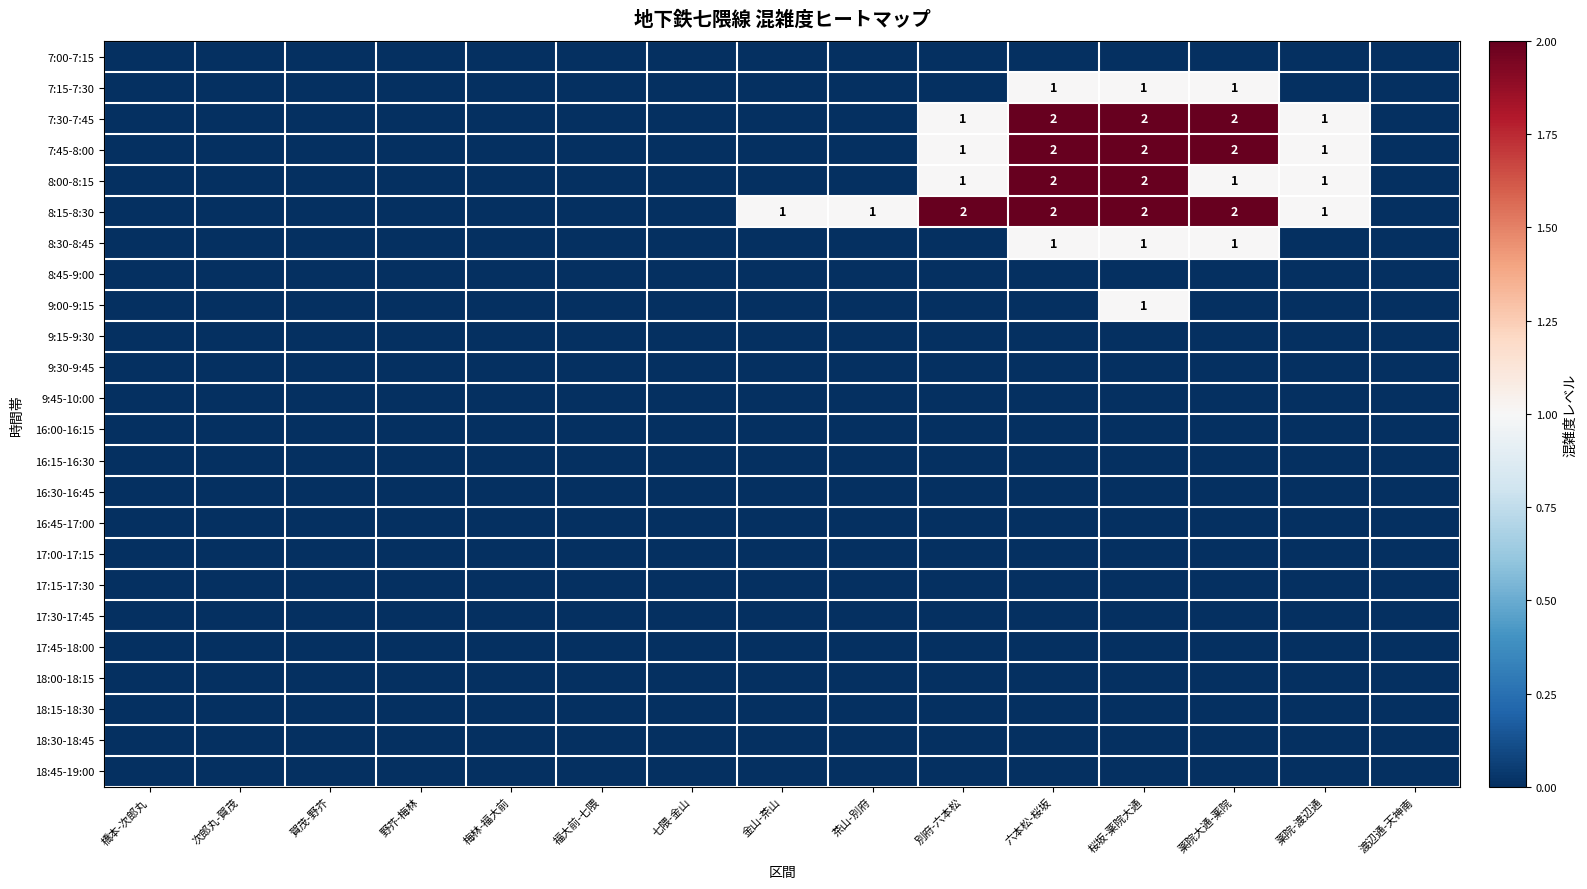

Is it true that 8:15-8:30 equals 2 at 六本松-桜坂?

True